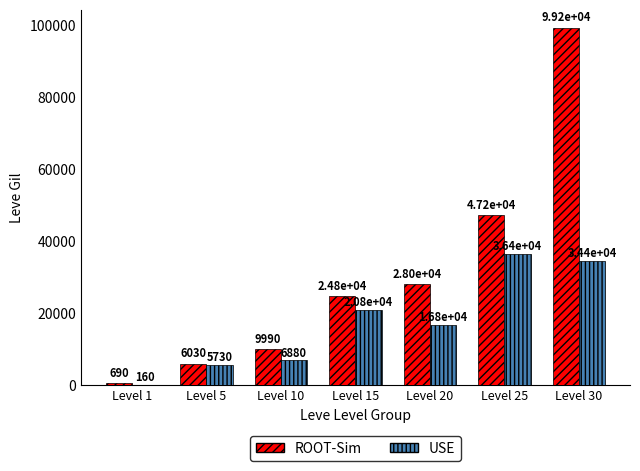

Are the bars horizontal?

No